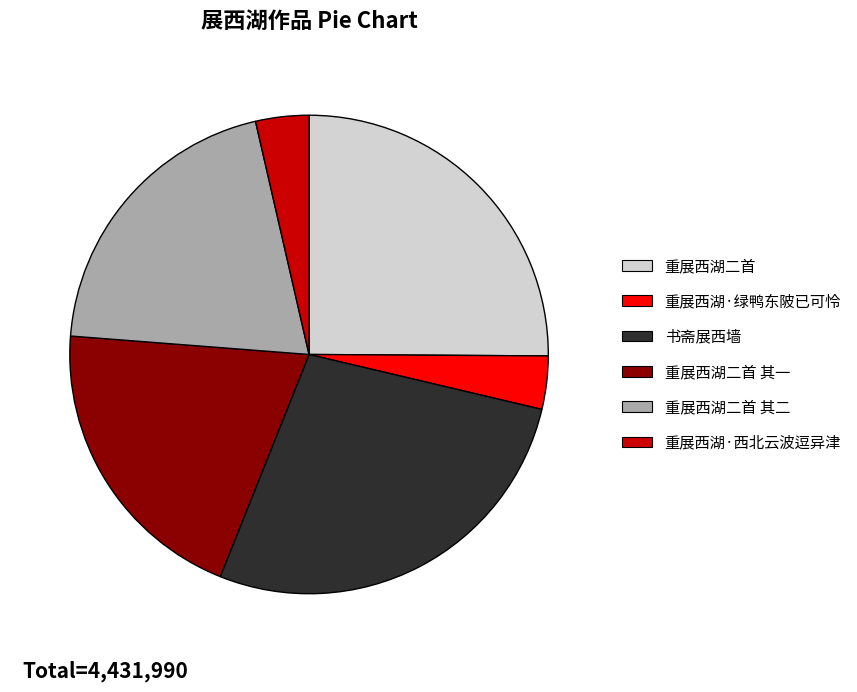

Does 重展西湖二首 其一 account for over 50% of the chart?

No